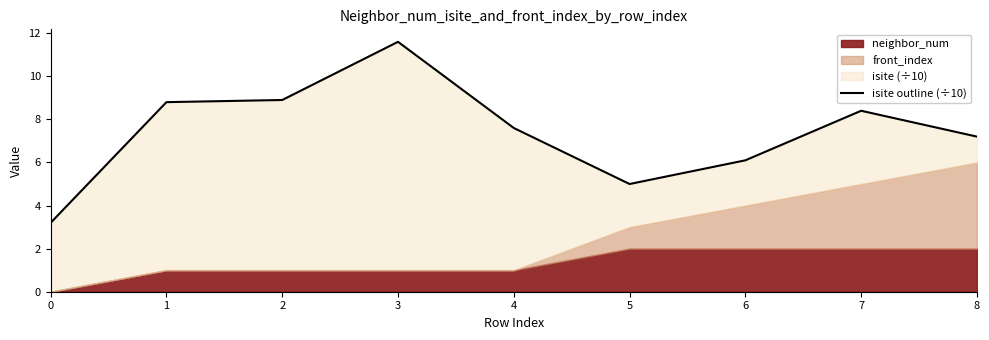

What is the value of the 9th point from the left?

7.2